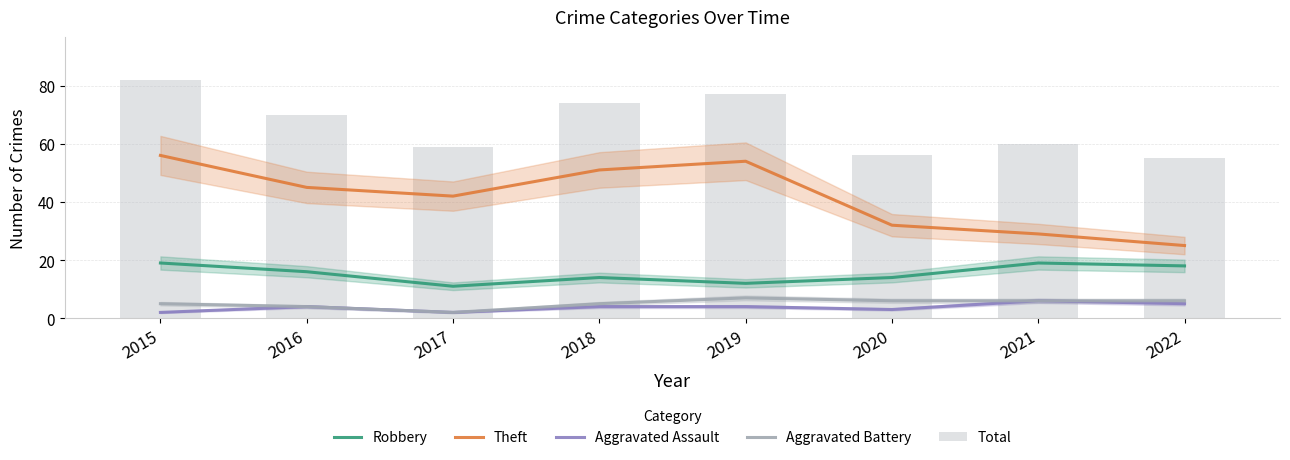

The value of Aggravated Battery at 2016 is 4. True or false?

True